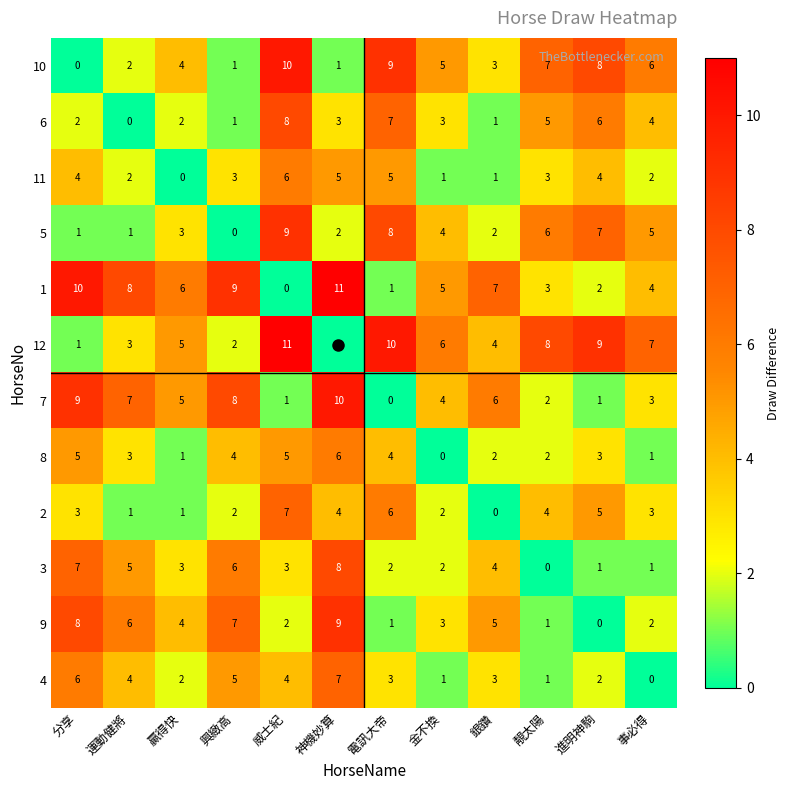

Is it true that 11 equals 5 at 電訊大帝?

True